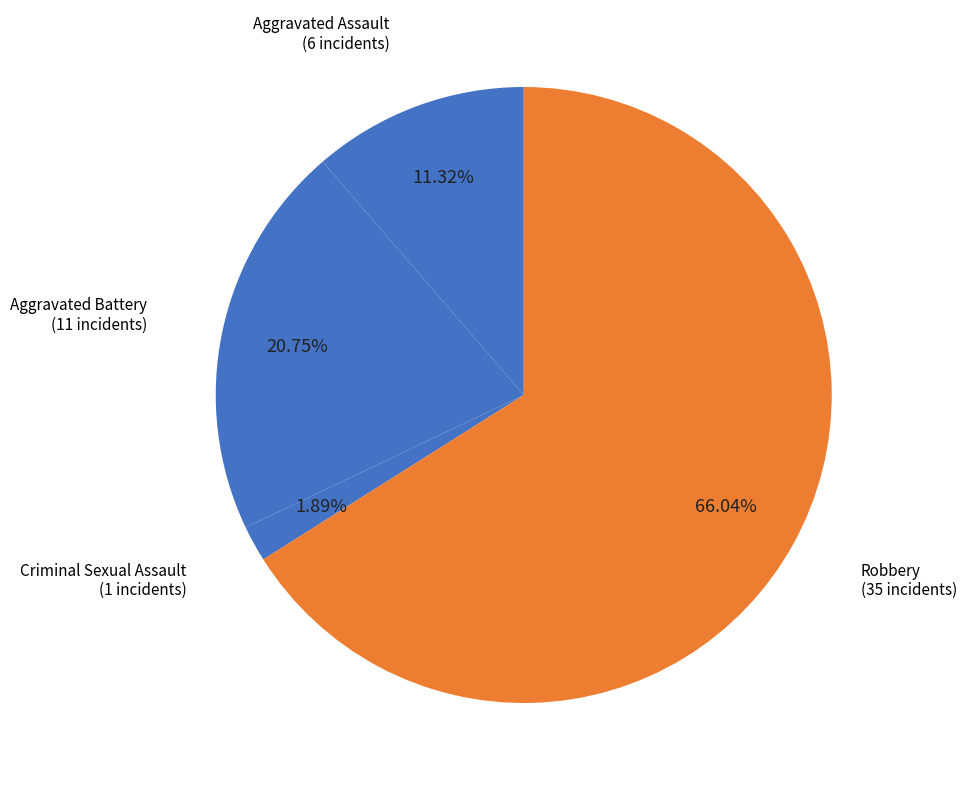

How many segments does this pie chart have?

4